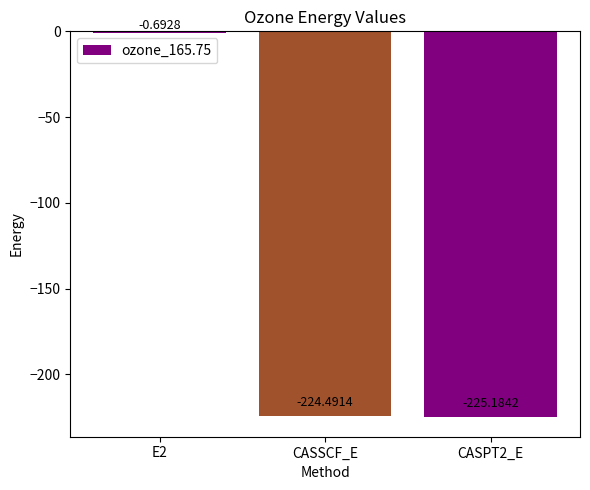

At which label does the data first exceed -224?

E2